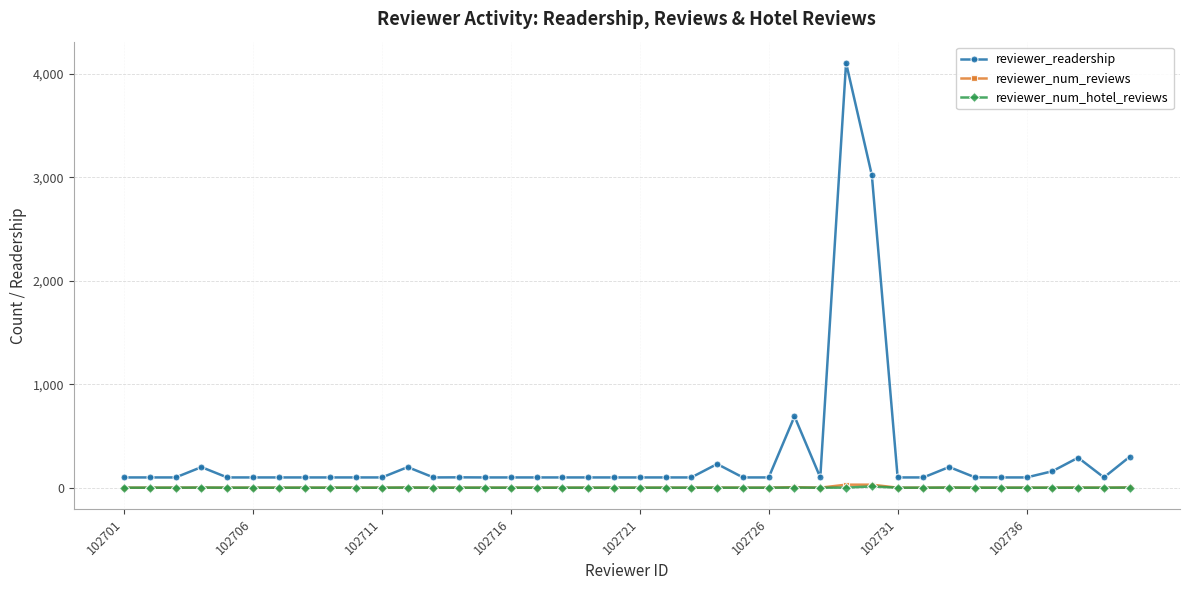

True or false: reviewer_readership has more than 1 points higher than both neighbors.

True